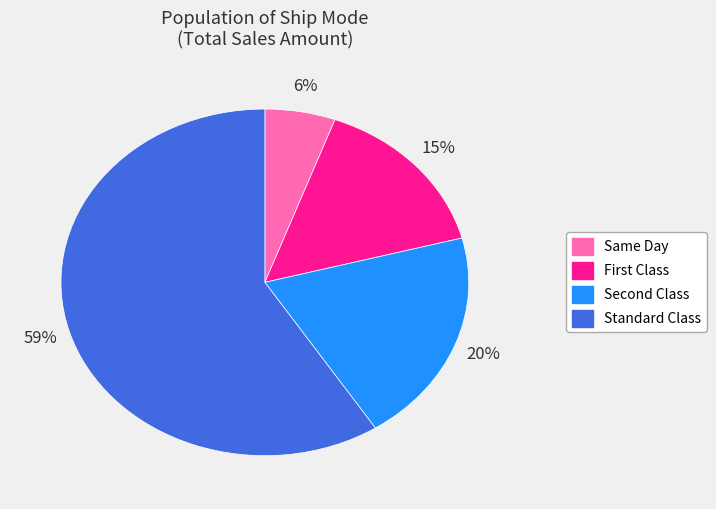

Count the number of slices in the pie.

4